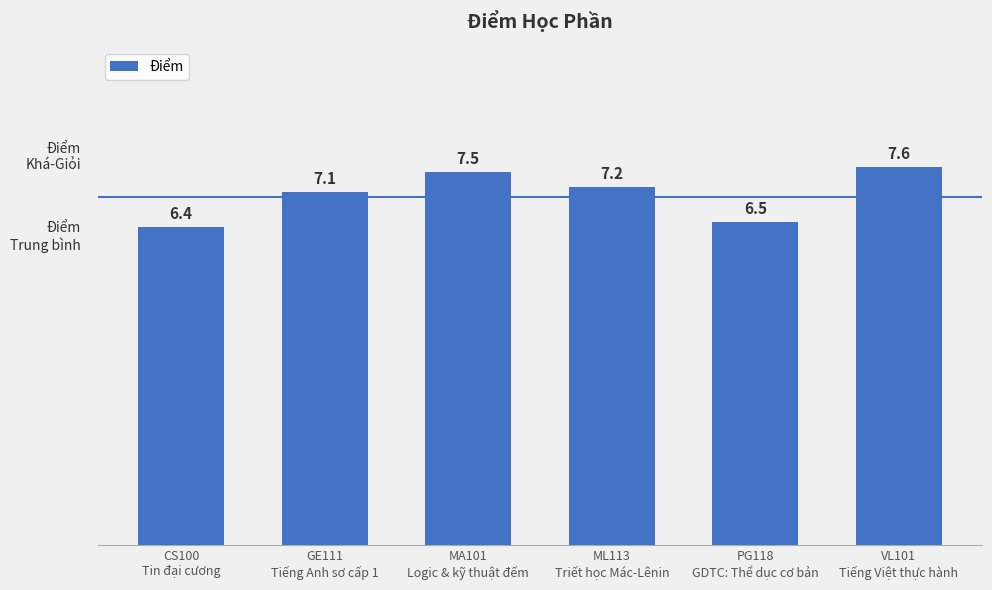

What is the change in value from CS100
Tin đại cương to VL101
Tiếng Việt thực hành?

+1.2